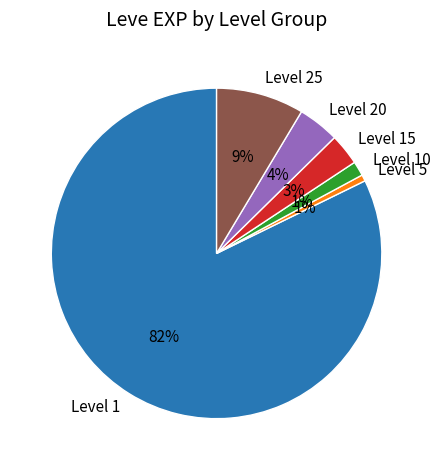

The Level 10 slice represents 11% of the pie. True or false?

False